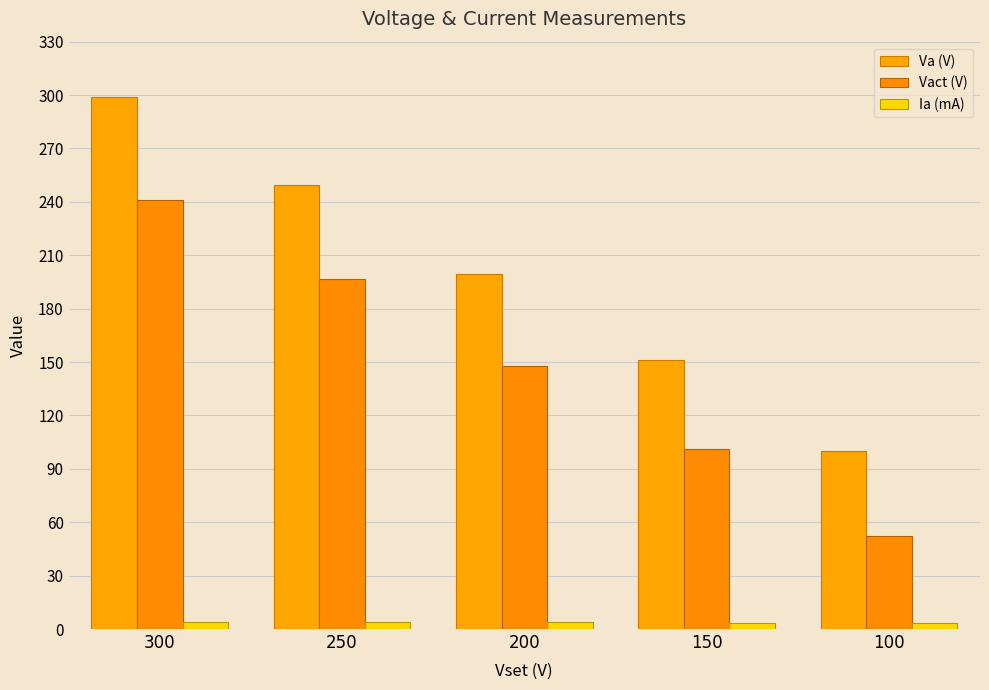

Are the bars horizontal?

No